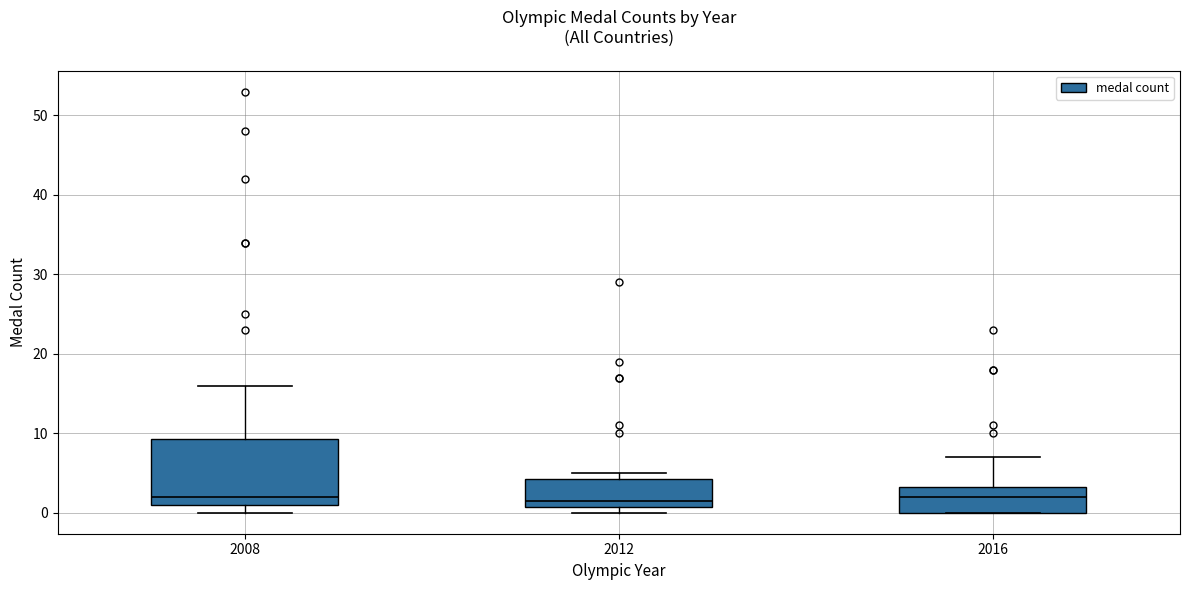

Where does the median line of the box at x = 2012 sit on the y-axis? The values are not printed on the chart, so give them approximately, as read against the axis.

2